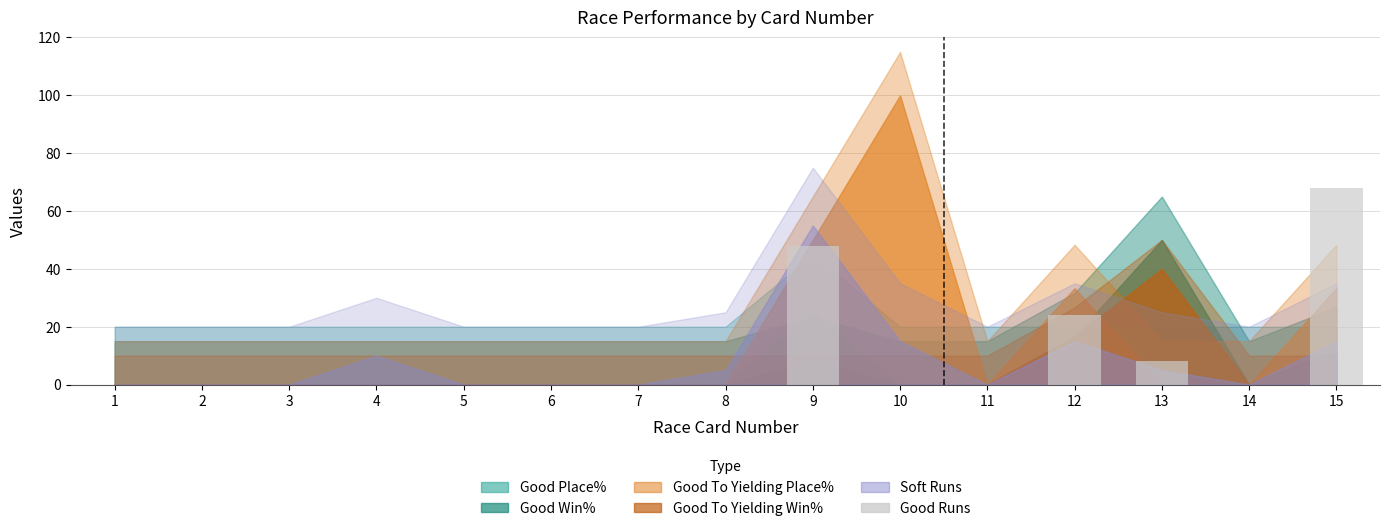

What is the sum of the values at 12 and 9?

72